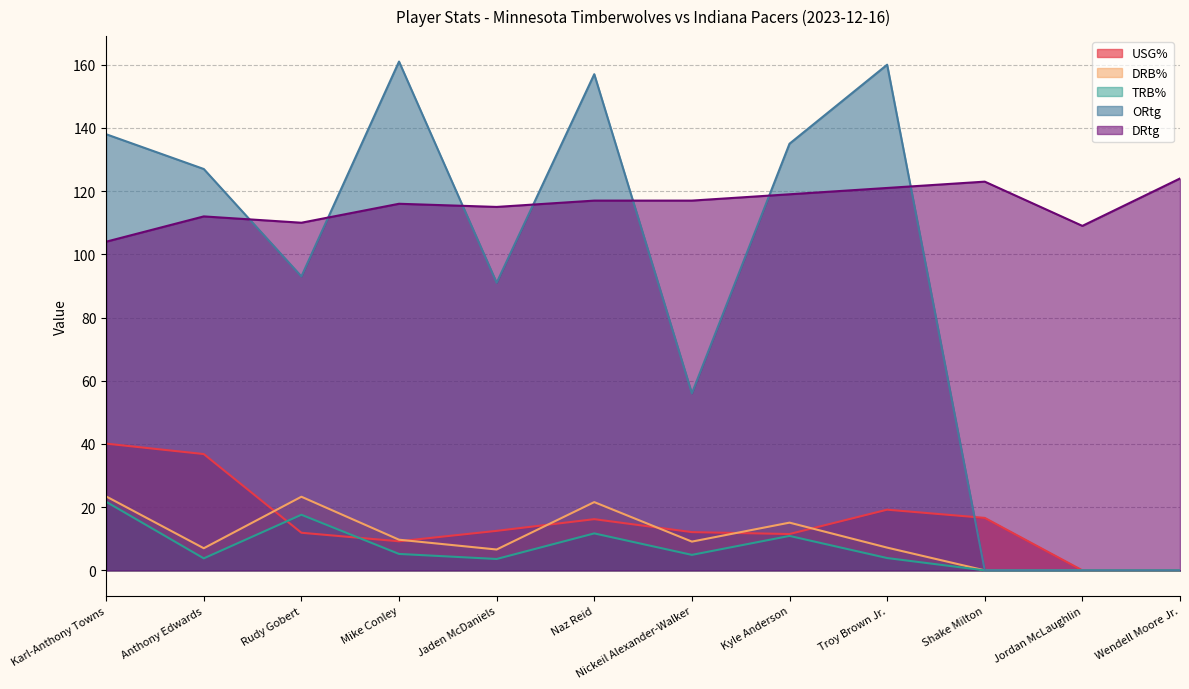

How many data points in ORtg are less than 127?

6